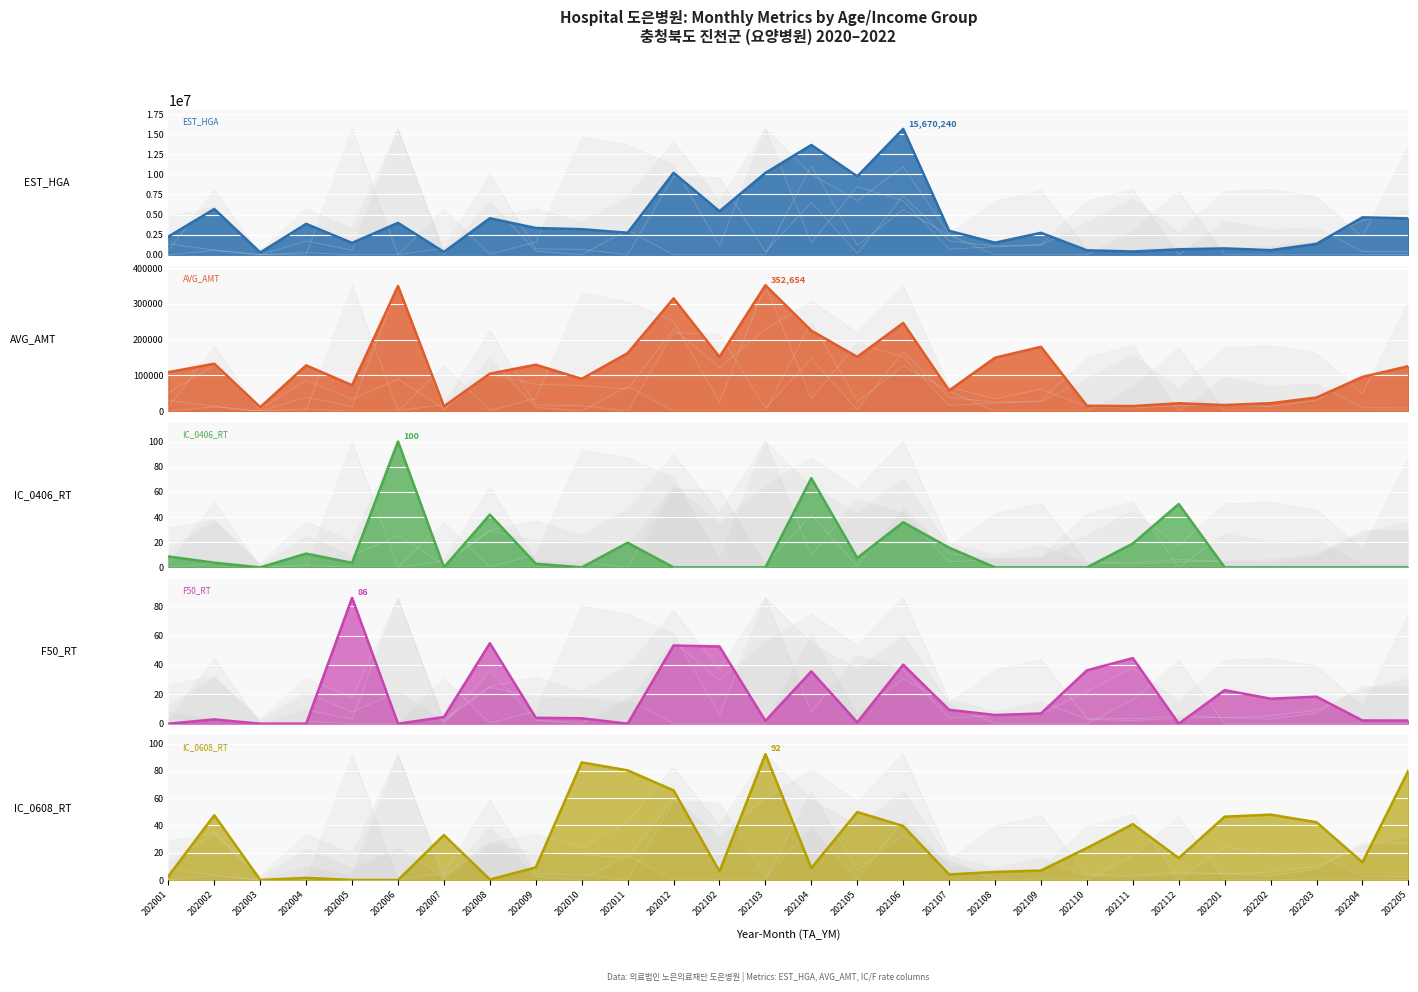

Reading left to right, list all the values displayed in this chart.

EST_HGA (line): 202001=2260699.0	202002=5697236.0	202003=280403.0	202004=3844926.0	202005=1472176.0	202006=3969512.0	202007=341450.0	202008=4542759.0	202009=3328764.0	202010=3184101.0	202011=2736437.0	202012=10205498.0	202102=5415203.0	202103=10192194.0	202104=13666513.0	202105=9762854.0	202106=15670240.0	202107=2979981.0	202108=1497800.0	202109=2731198.0	202110=553631.0	202111=397675.0	202112=677305.0	202201=789753.0	202202=570547.0	202203=1350180.0	202204=4658161.0	202205=4520002.0
AVG_AMT (line): 202001=109020.0	202002=132635.0	202003=10875.0	202004=128077.0	202005=72423.0	202006=350450.0	202007=13280.0	202008=104774.0	202009=129824.0	202010=90185.0	202011=162270.0	202012=315810.0	202102=151776.0	202103=352654.0	202104=225292.0	202105=151856.0	202106=246836.0	202107=57689.0	202108=149515.0	202109=180007.0	202110=14914.0	202111=13910.0	202112=21848.0	202201=16839.0	202202=22110.0	202203=37907.0	202204=95511.0	202205=125803.0
IC_0406_RT (line): 202001=8.7	202002=3.7	202003=0.0	202004=10.9	202005=3.6	202006=100.0	202007=0.0	202008=41.9	202009=2.9	202010=0.0	202011=19.6	202012=0.0	202102=0.0	202103=0.0	202104=70.9	202105=7.5	202106=35.9	202107=15.7	202108=0.0	202109=0.0	202110=0.0	202111=18.9	202112=50.4	202201=0.0	202202=0.0	202203=0.0	202204=0.0	202205=0.0
F50_RT (line): 202001=0.0	202002=2.9	202003=0.0	202004=0.0	202005=85.6	202006=0.0	202007=4.5	202008=54.7	202009=4.0	202010=3.7	202011=0.0	202012=53.2	202102=52.5	202103=1.9	202104=35.6	202105=0.9	202106=40.2	202107=9.4	202108=5.9	202109=6.9	202110=36.3	202111=44.6	202112=0.0	202201=22.8	202202=17.0	202203=18.4	202204=2.2	202205=2.1
IC_0608_RT (line): 202001=2.8	202002=47.5	202003=0.0	202004=1.6	202005=0.0	202006=0.0	202007=33.0	202008=0.4	202009=9.3	202010=86.2	202011=80.4	202012=65.8	202102=6.3	202103=92.3	202104=8.8	202105=49.8	202106=39.6	202107=4.1	202108=5.9	202109=6.9	202110=23.5	202111=41.0	202112=16.1	202201=46.5	202202=47.9	202203=42.4	202204=13.0	202205=80.2